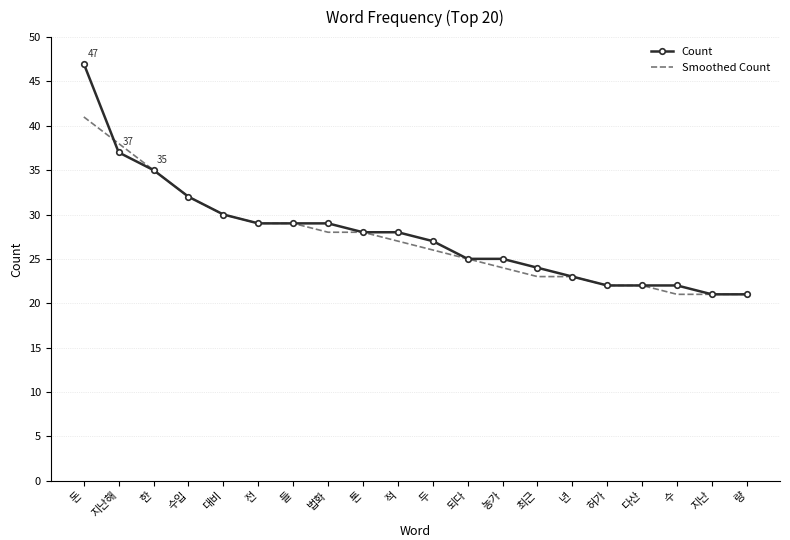

True or false: Smoothed Count and Count cross at least once.

True